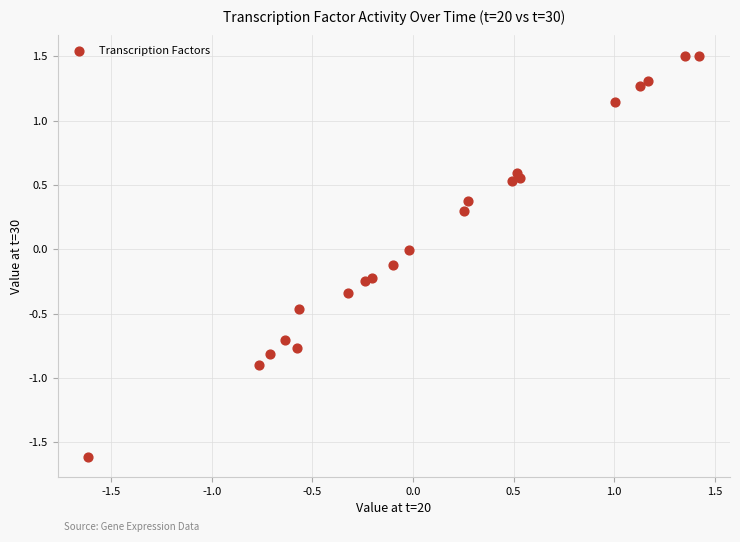

What is the range of X values (max minus min)?

3.0